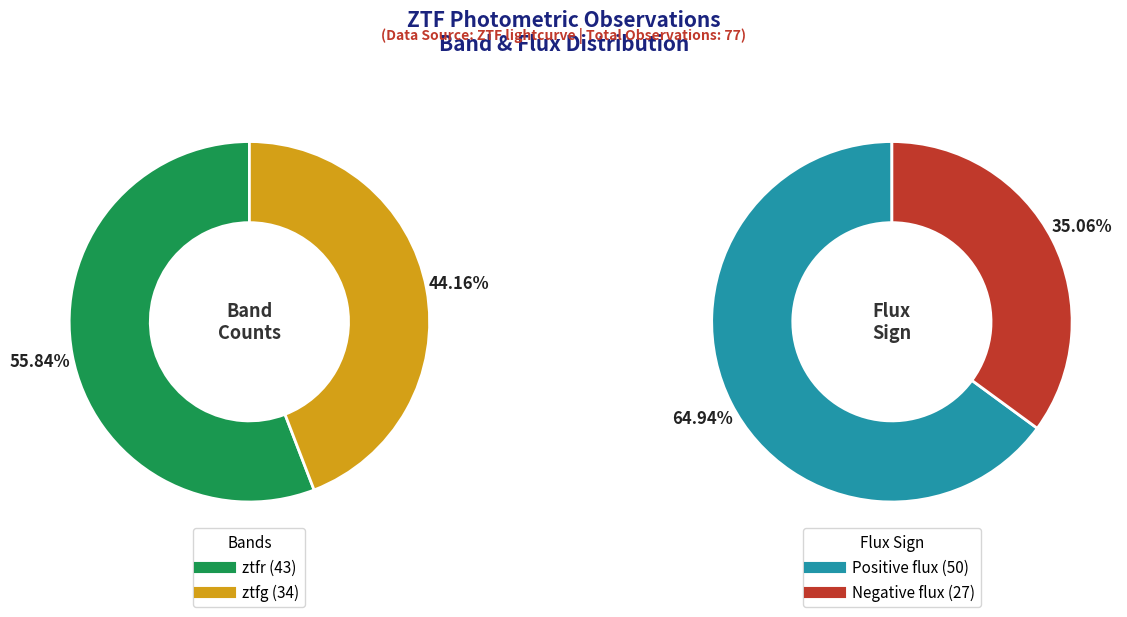

To the nearest percent, what percentage of the pie is ztfr?

56%